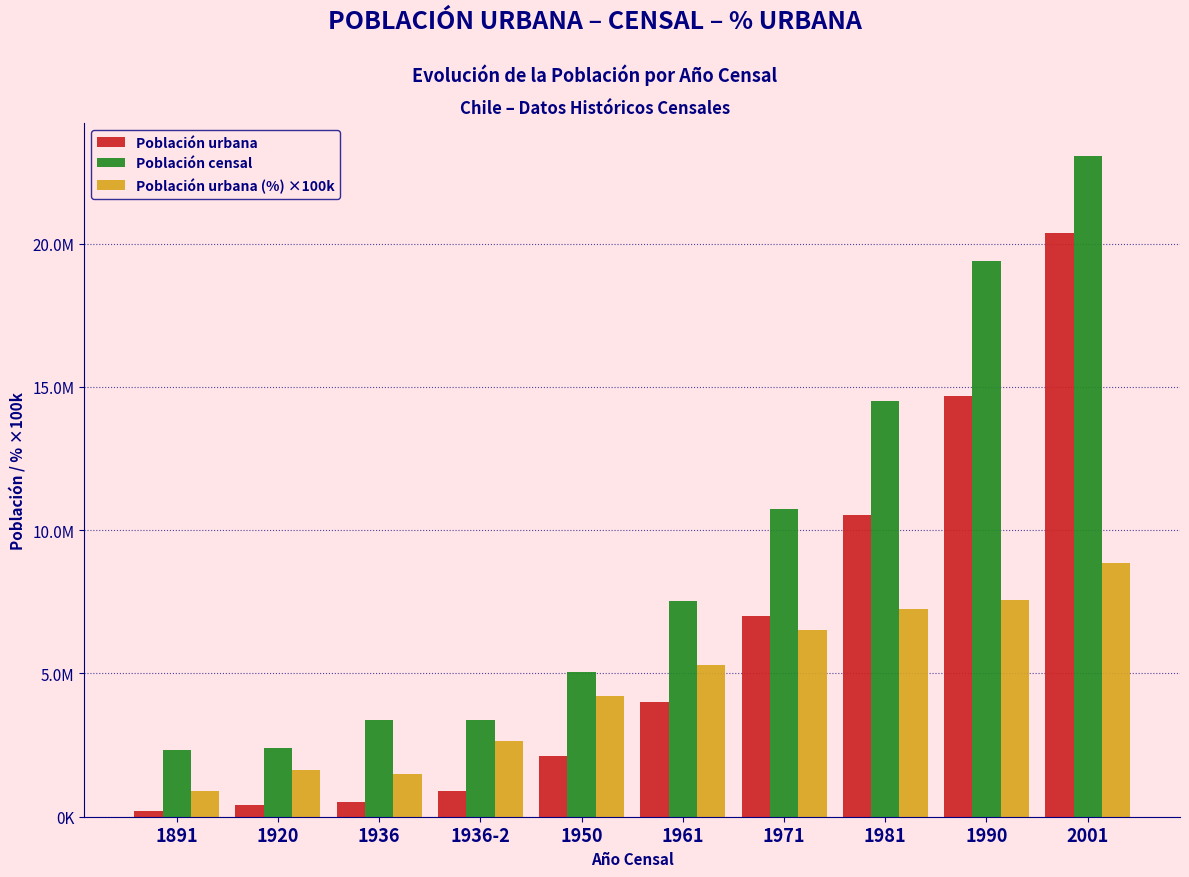

What are all the series names shown in the legend?

Población urbana, Población censal, Población urbana (%) ×100k